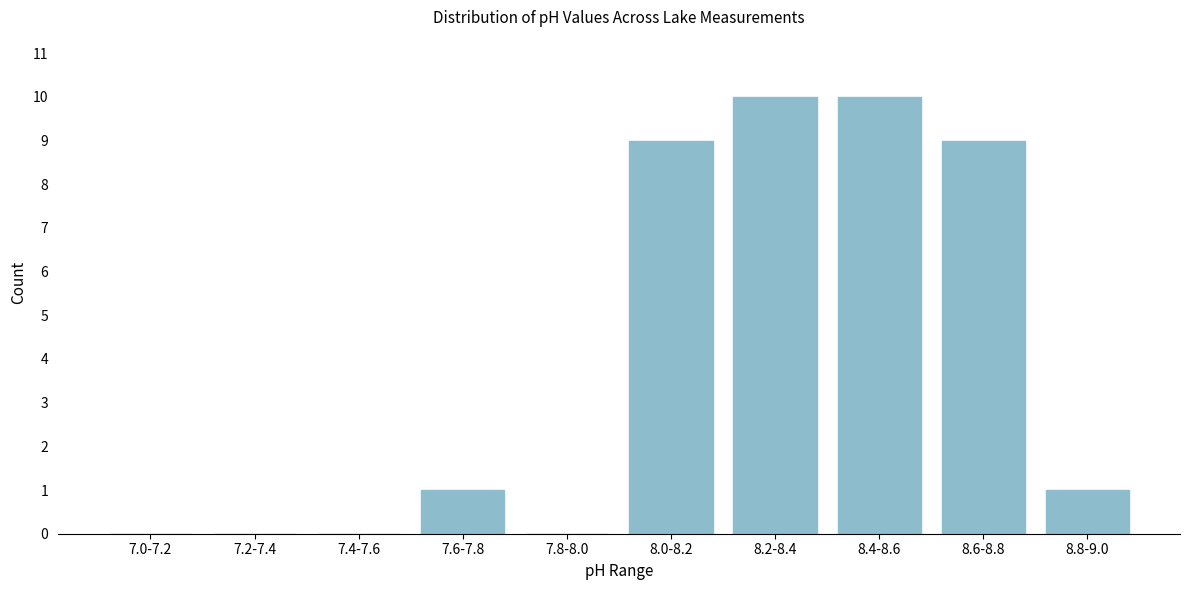

Reading right to left, what are all the values shown in this chart?

8.8-9.0=1	8.6-8.8=9	8.4-8.6=10	8.2-8.4=10	8.0-8.2=9	7.8-8.0=0	7.6-7.8=1	7.4-7.6=0	7.2-7.4=0	7.0-7.2=0